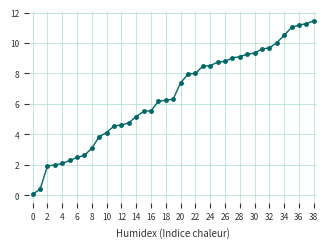

What is the value of the 22nd point from the left?

8.0